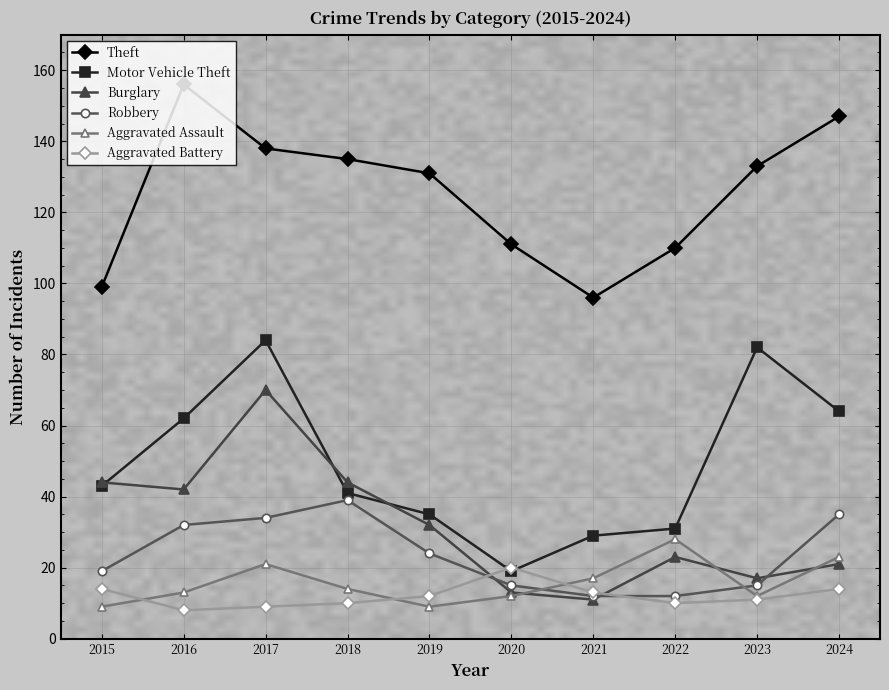

Reading right to left, extract all data points from this chart.

Theft: 147	133	110	96	111	131	135	138	156	99
Motor Vehicle Theft: 64	82	31	29	19	35	41	84	62	43
Burglary: 21	17	23	11	13	32	44	70	42	44
Robbery: 35	15	12	12	15	24	39	34	32	19
Aggravated Assault: 23	12	28	17	12	9	14	21	13	9
Aggravated Battery: 14	11	10	13	20	12	10	9	8	14